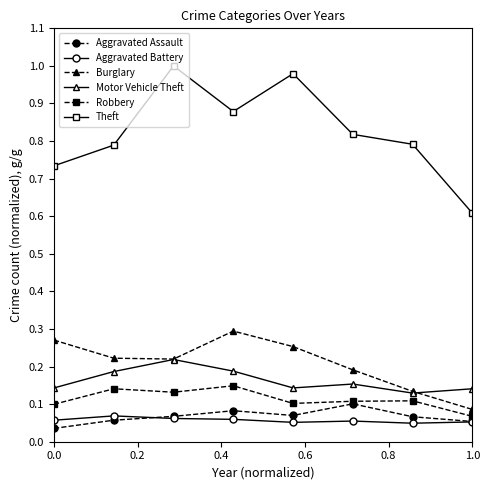

True or false: Burglary and Theft cross at least once.

False